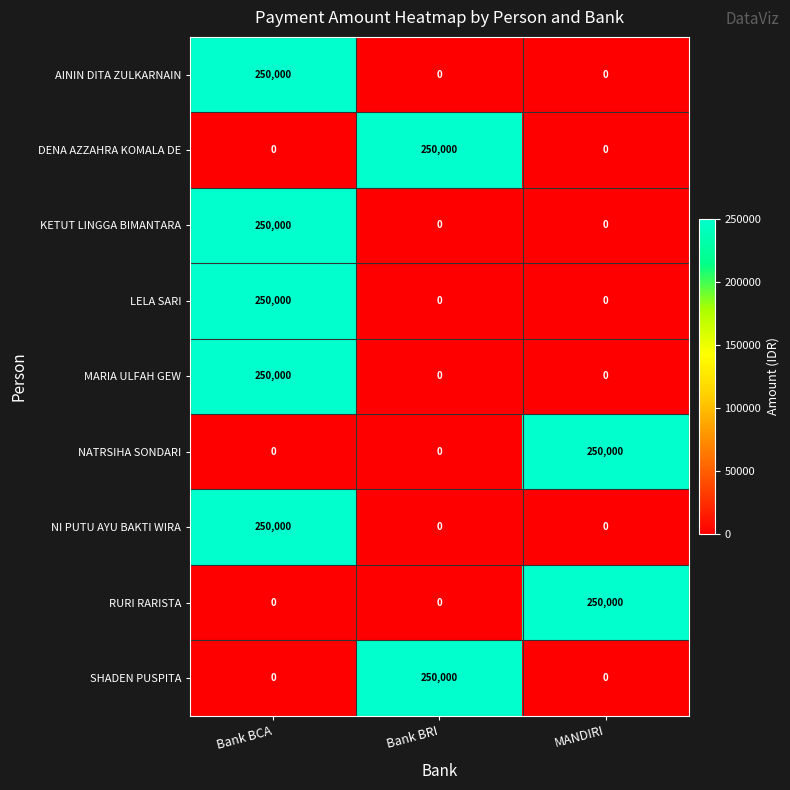

What value does the AININ DITA ZULKARNAIN series have at Bank BCA, to the nearest 100?

250000